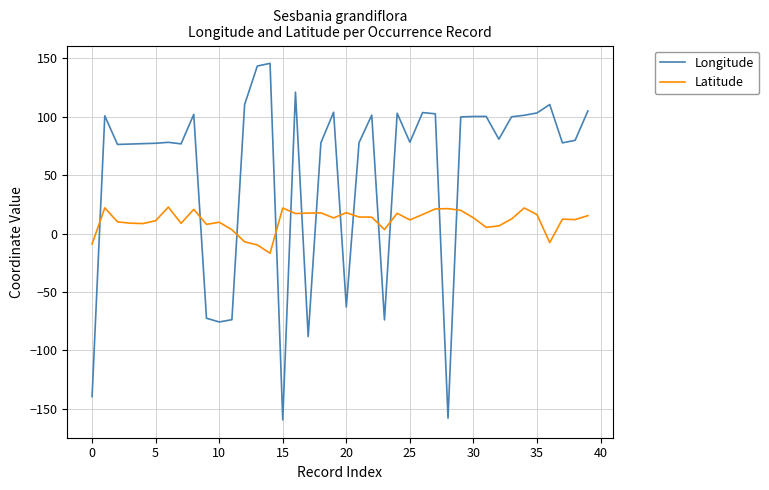

Which series has the largest range (max minus min)?

Longitude